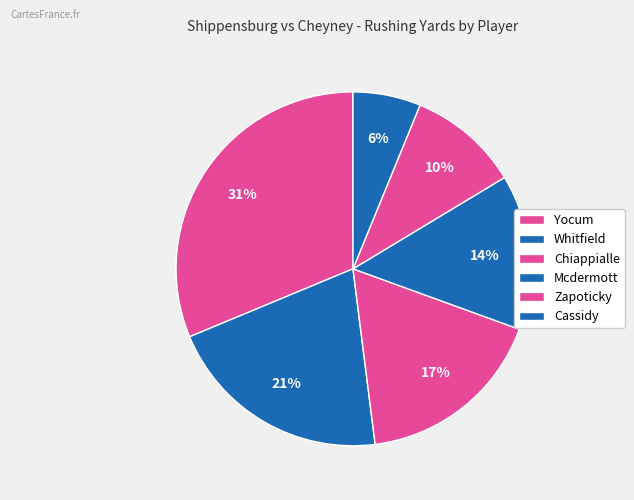

What is the ratio of the value at Mcdermott to the value at Cassidy?

2.3